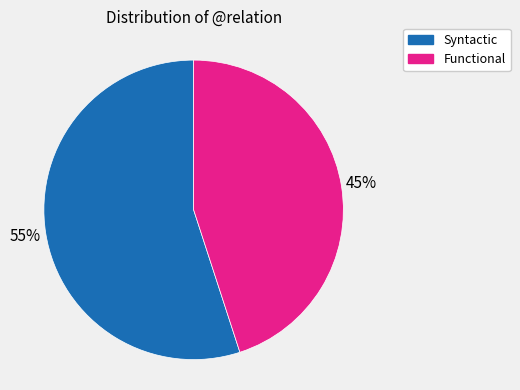

Is there any slice that represents more than half of the pie?

Yes